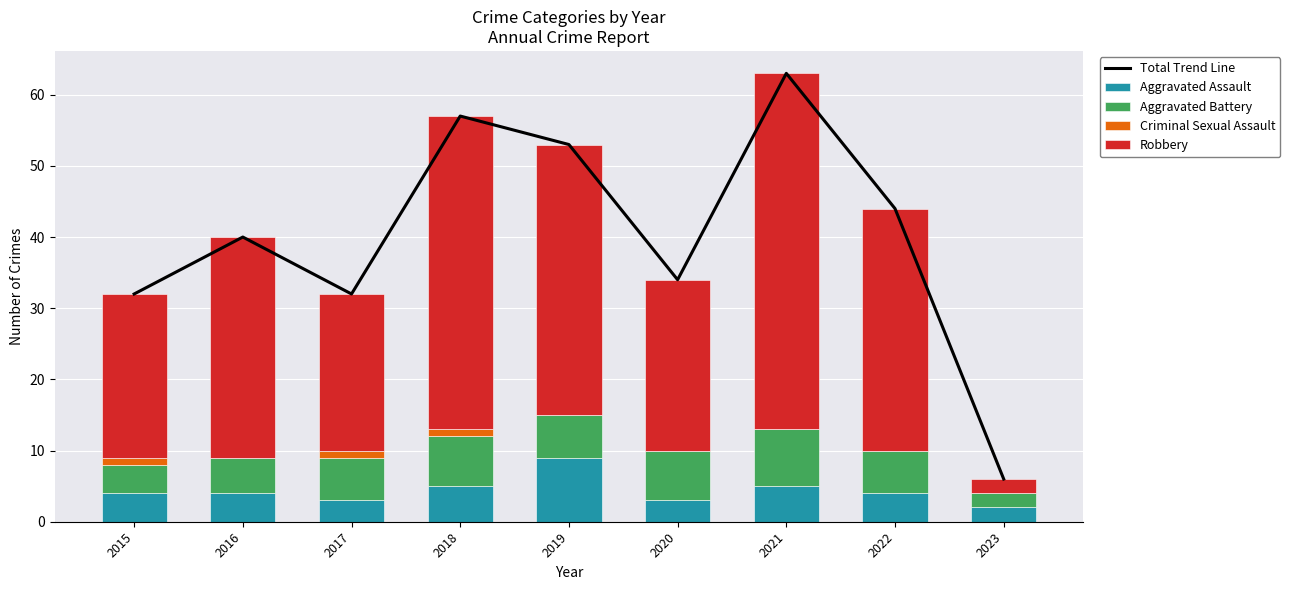

At which label does Aggravated Assault reach its peak?

2019